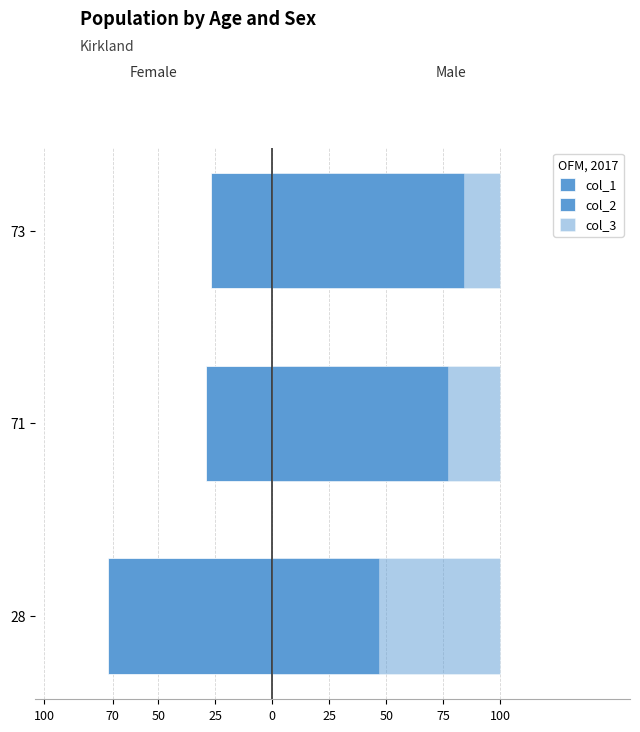

Which series has the widest spread of values?

col_1